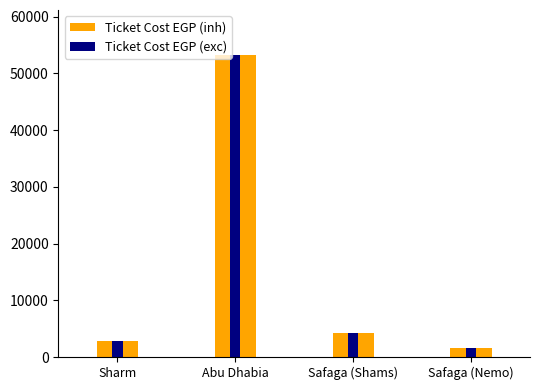

Where is Ticket Cost EGP (inh) nearest to the value 27390?

Safaga (Shams)